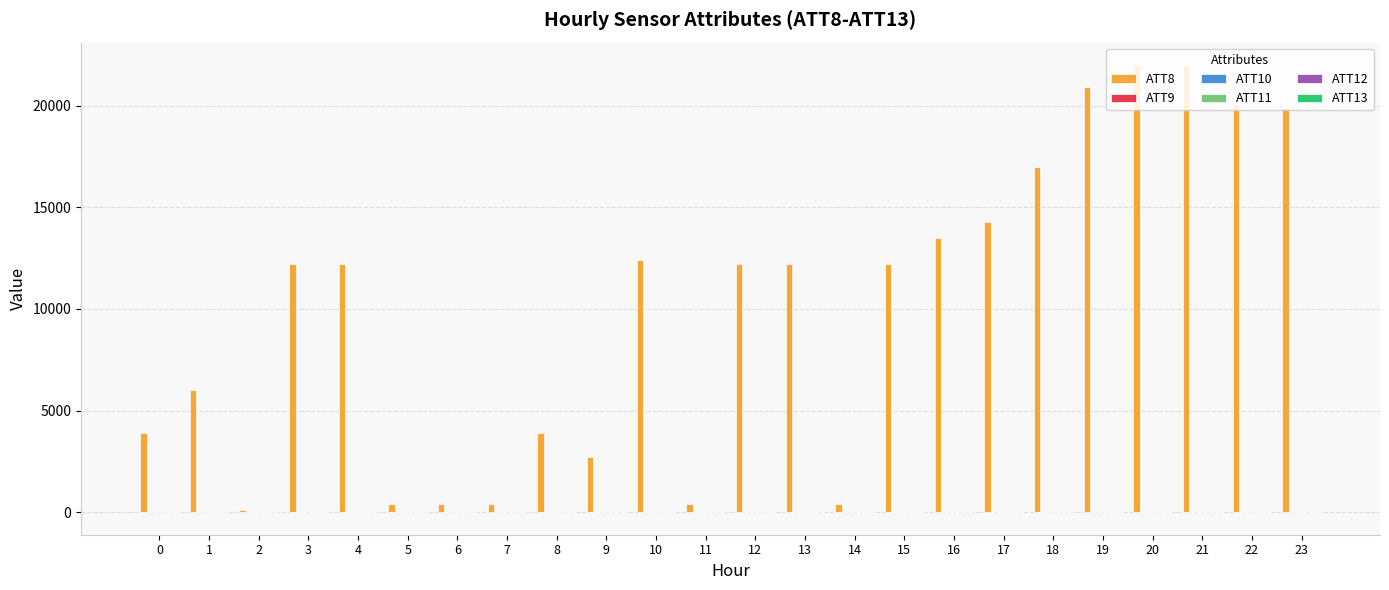

How many categories are shown in the chart?

24